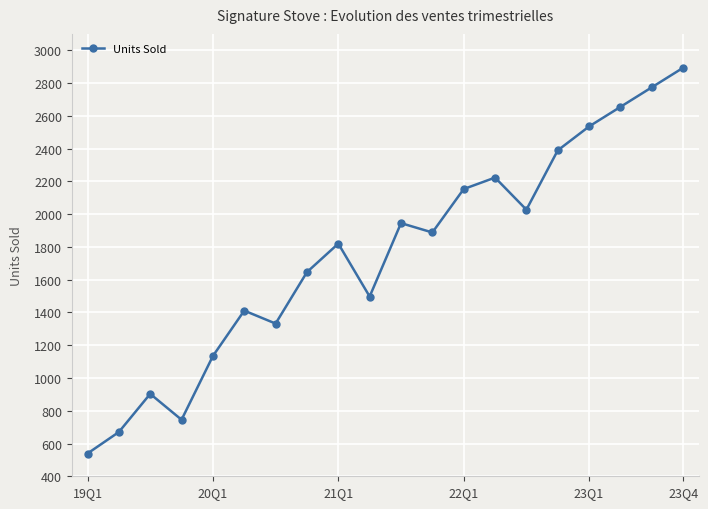

What is the value of the 16th point from the left?

2389.0